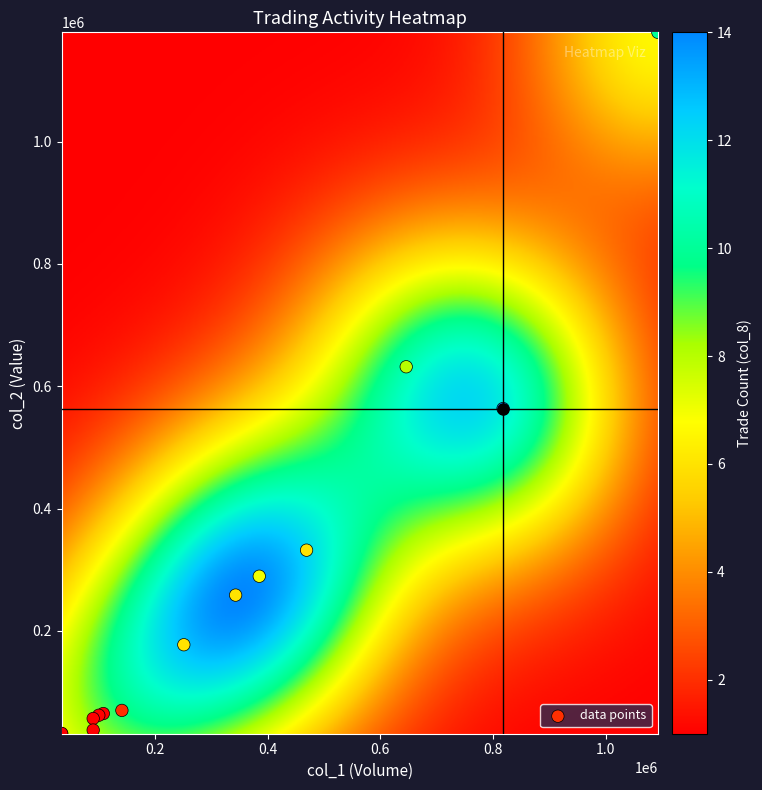

What Y value in the scatter plot is closest to 605335?

631930